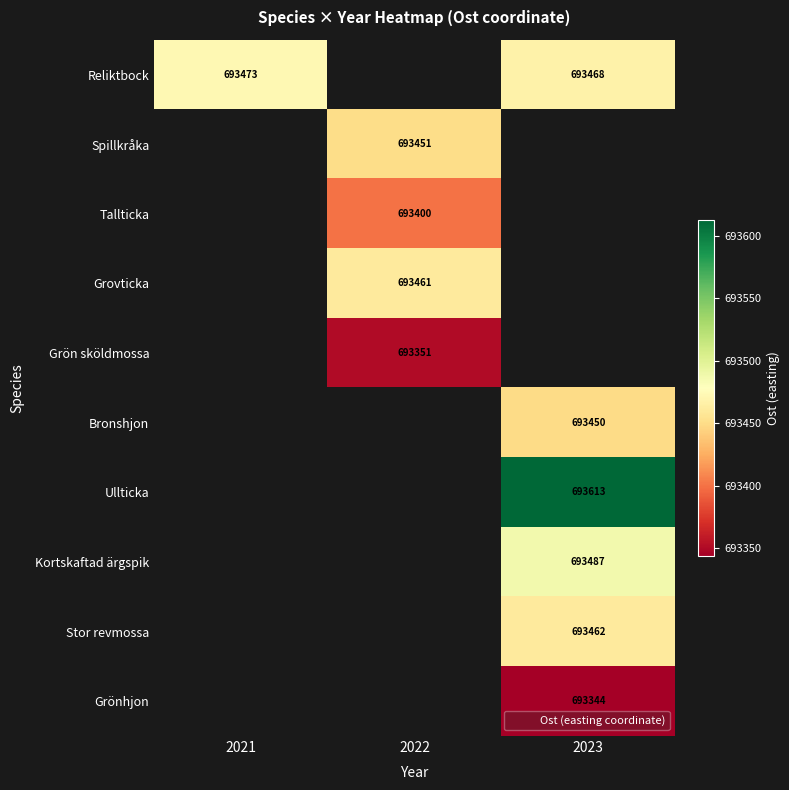

Which label corresponds to the smallest value in the chart?

2023